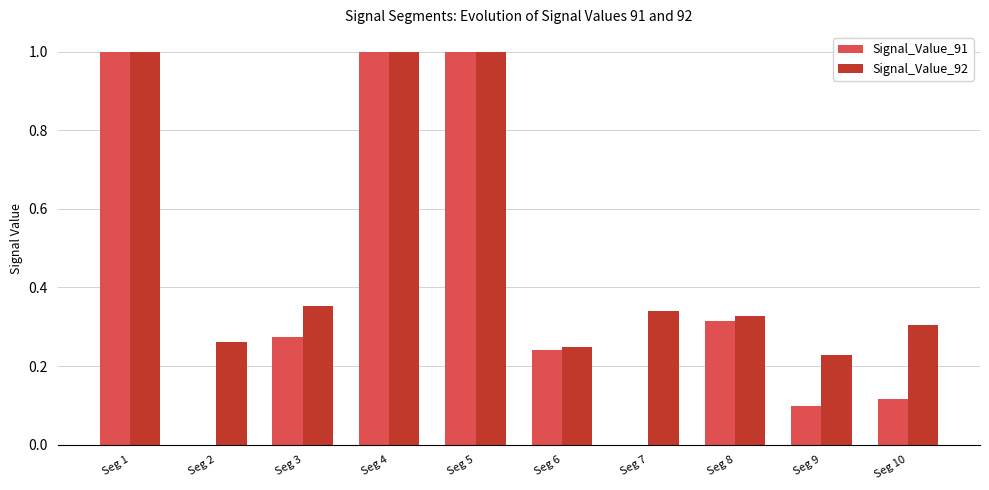

Between Seg 3 and Seg 9, which series saw the biggest shift?

Signal_Value_91